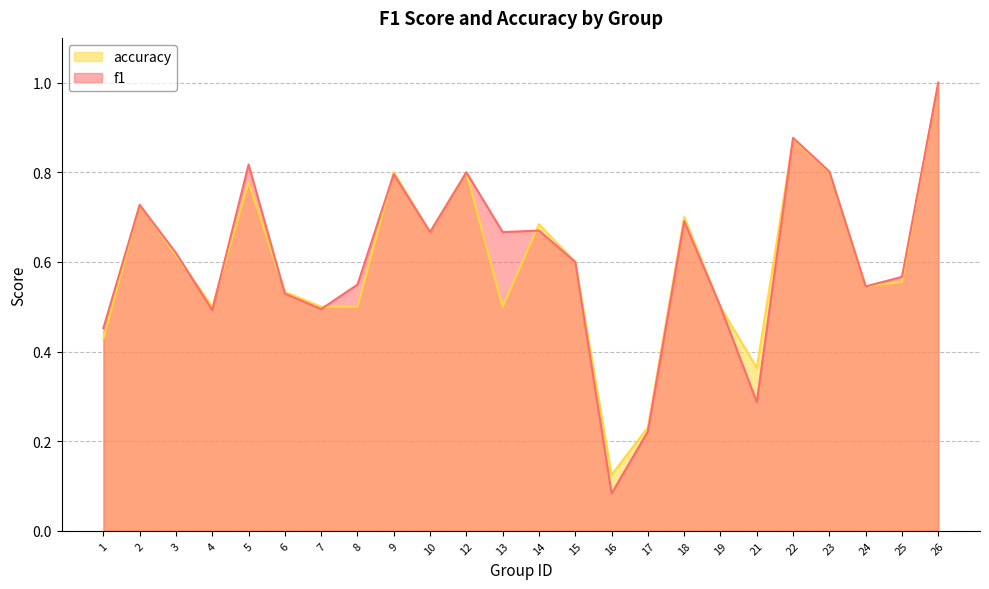

In accuracy, how many points are higher than both neighbors (excluding endpoints)?

7